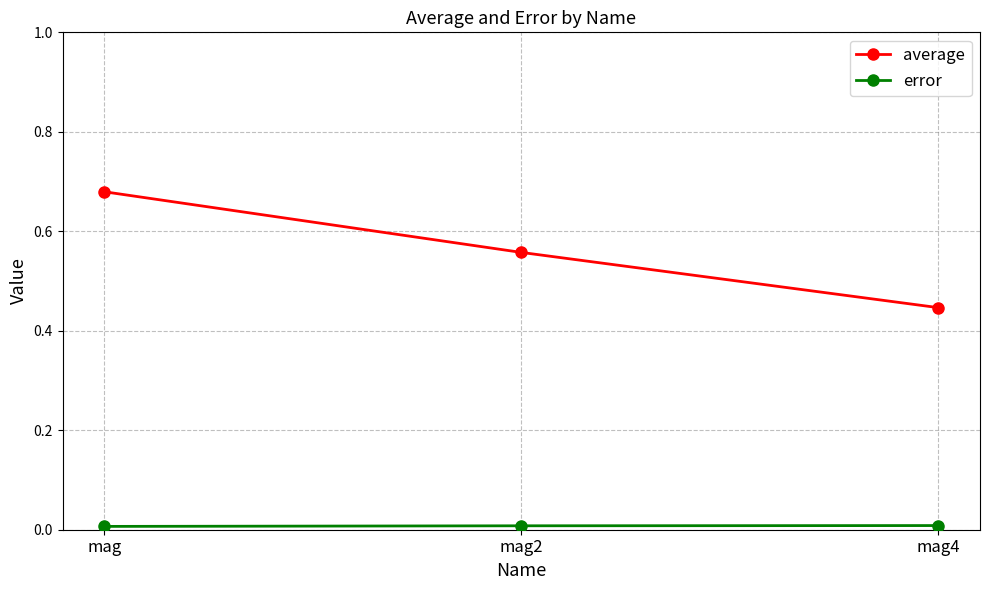

List the labels in order of average value, largest first.

mag, mag2, mag4